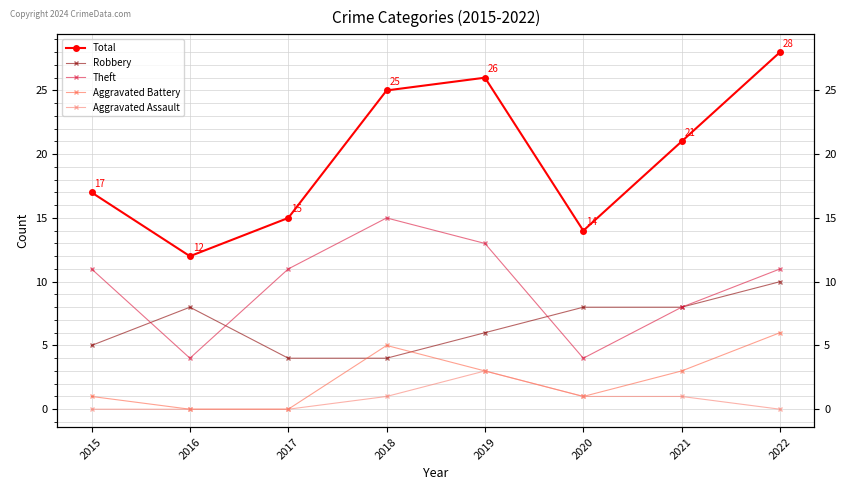

At which category is the sum across all series the highest?

2022